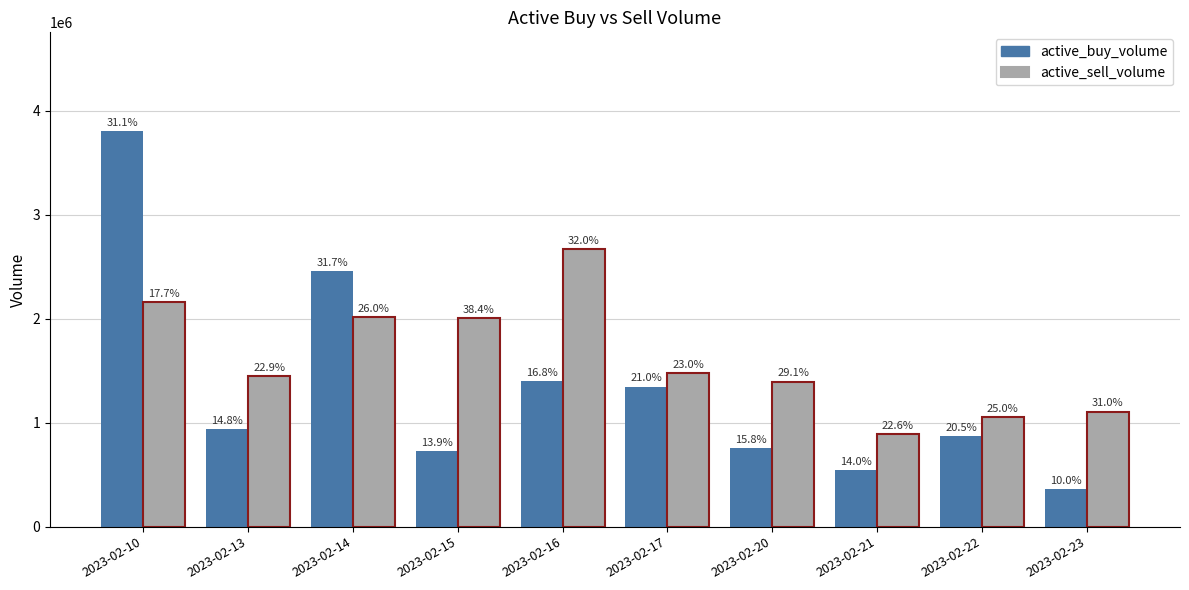

Which label corresponds to the largest value in the chart?

2023-02-10